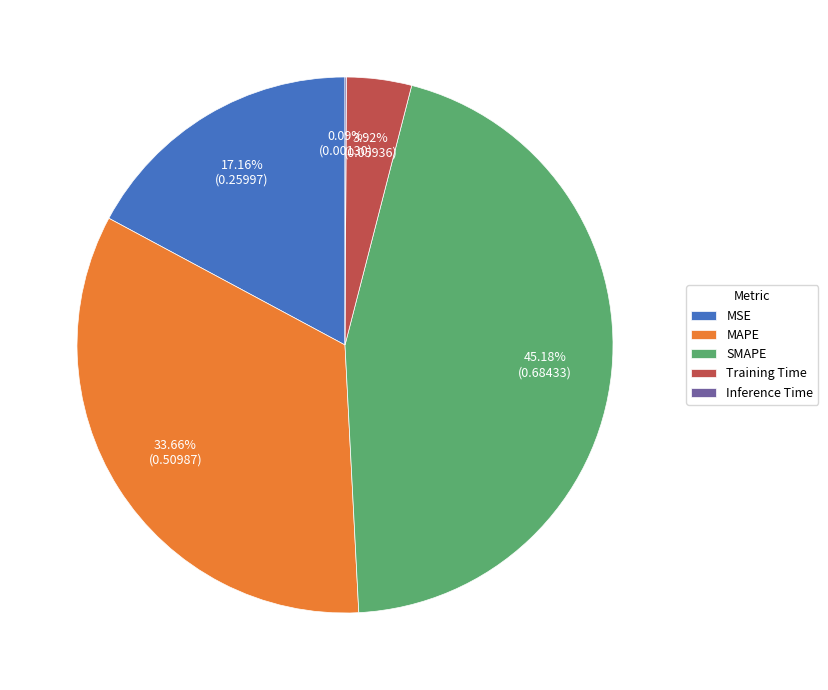

Is there any slice that represents more than half of the pie?

No